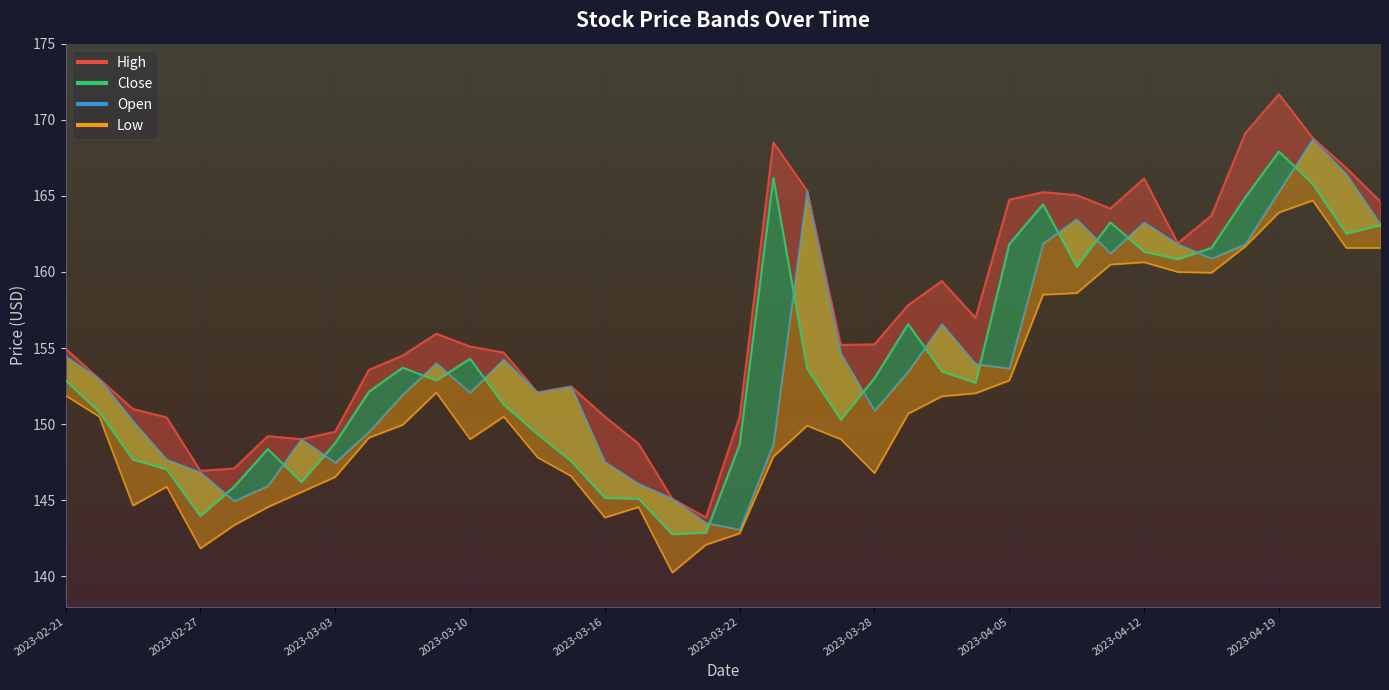

The value of High_line at 2023-03-28 is 203.5. True or false?

False